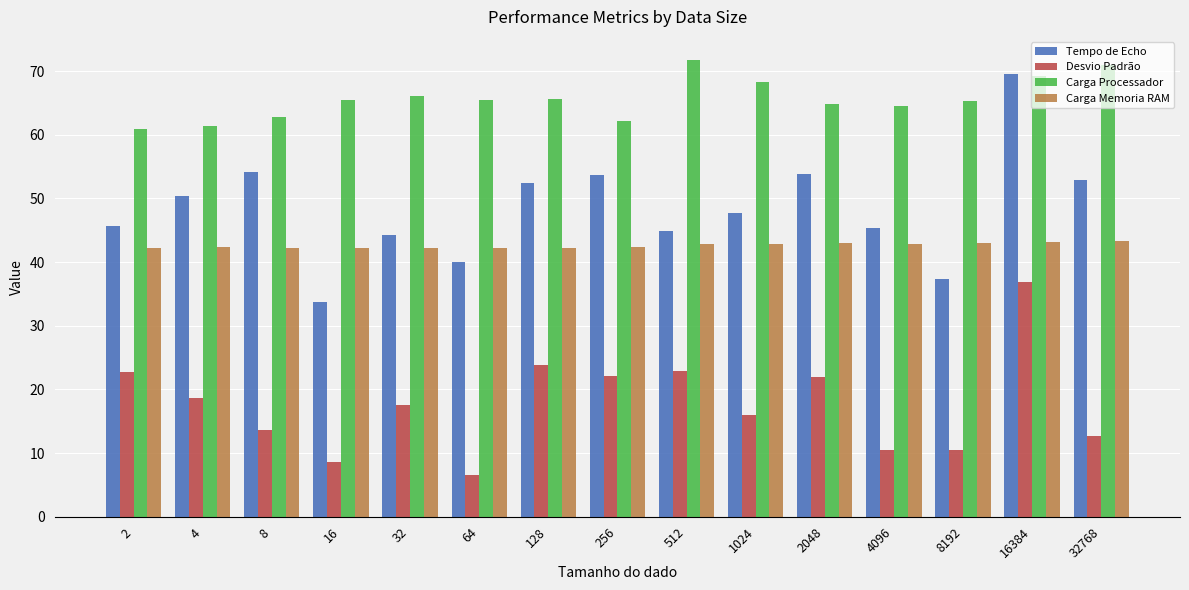

What is the difference between the maximum and second lowest values in the Desvio Padrão series?

28.2